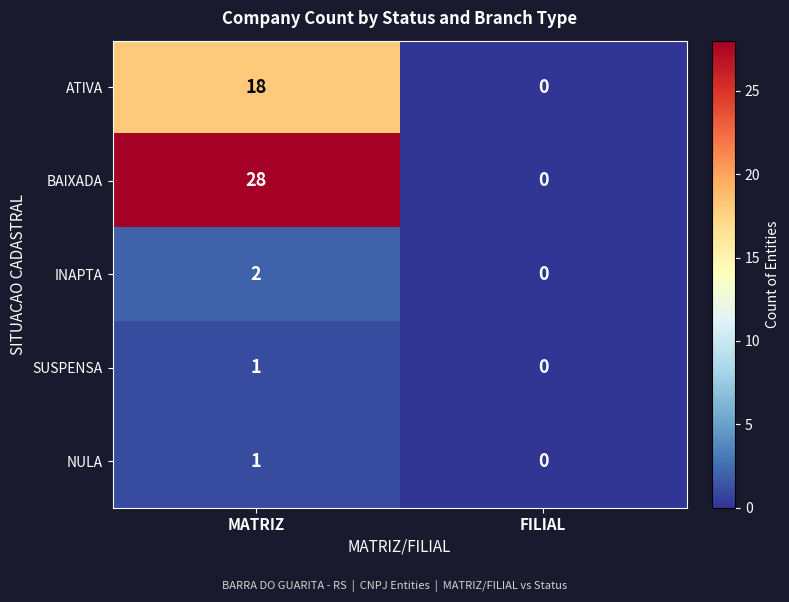

At how many categories does at least one series exceed 15?

1